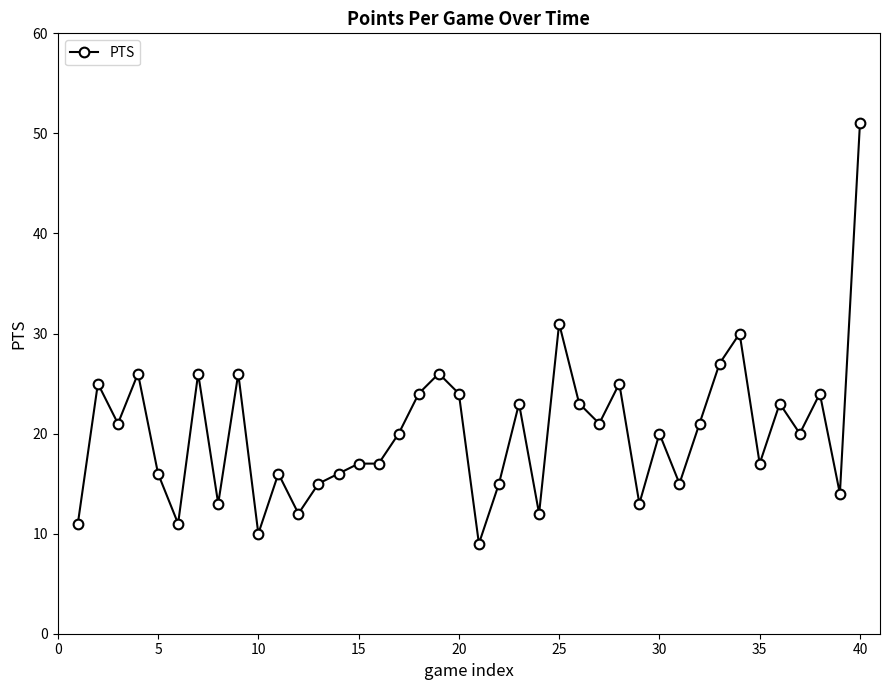

True or false: the data has more than 2 interior local peaks.

True